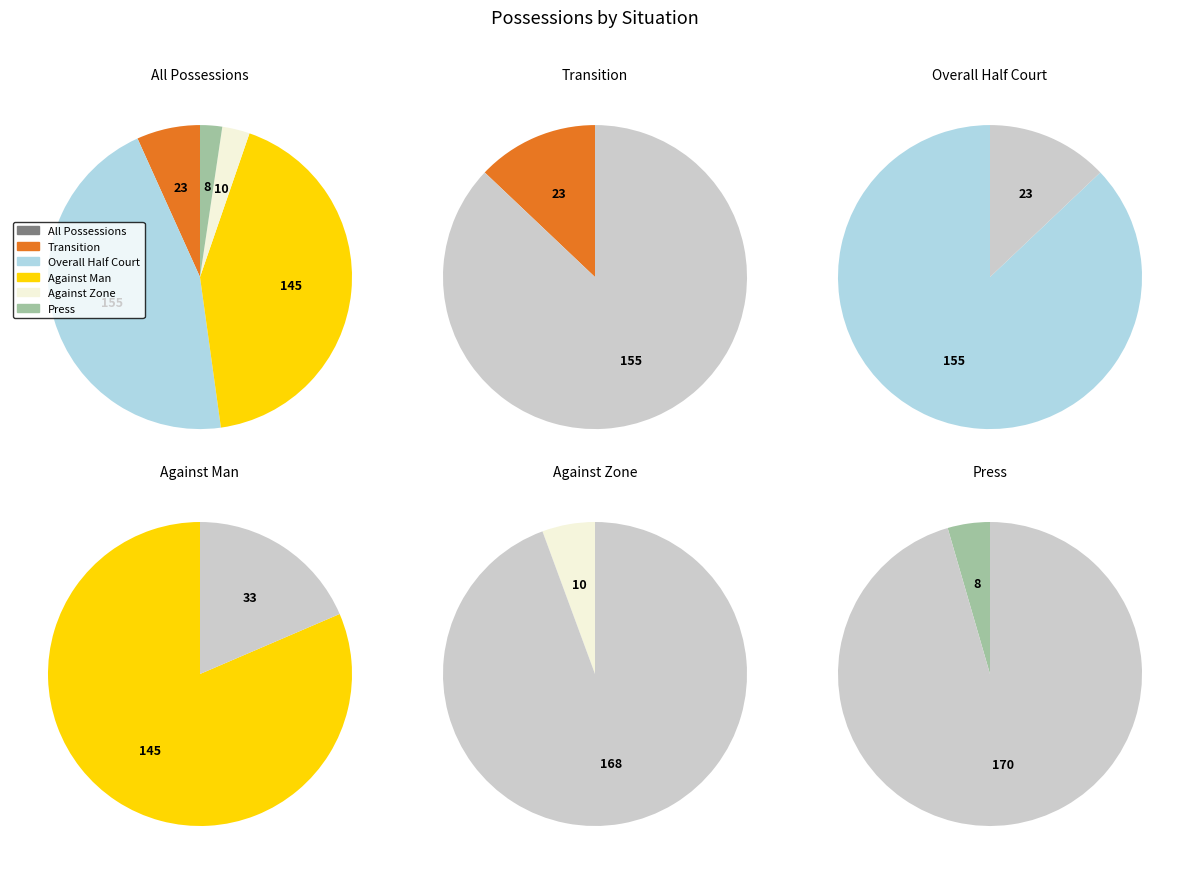

Is it true that Against Zone is 16% of the pie?

False